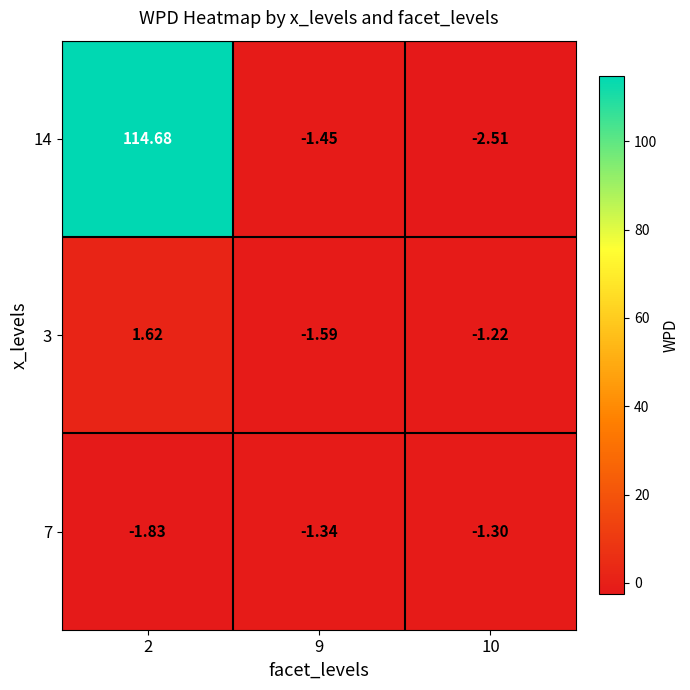

Is the value of 3 at 9 greater than the value of 7 at 10?

No